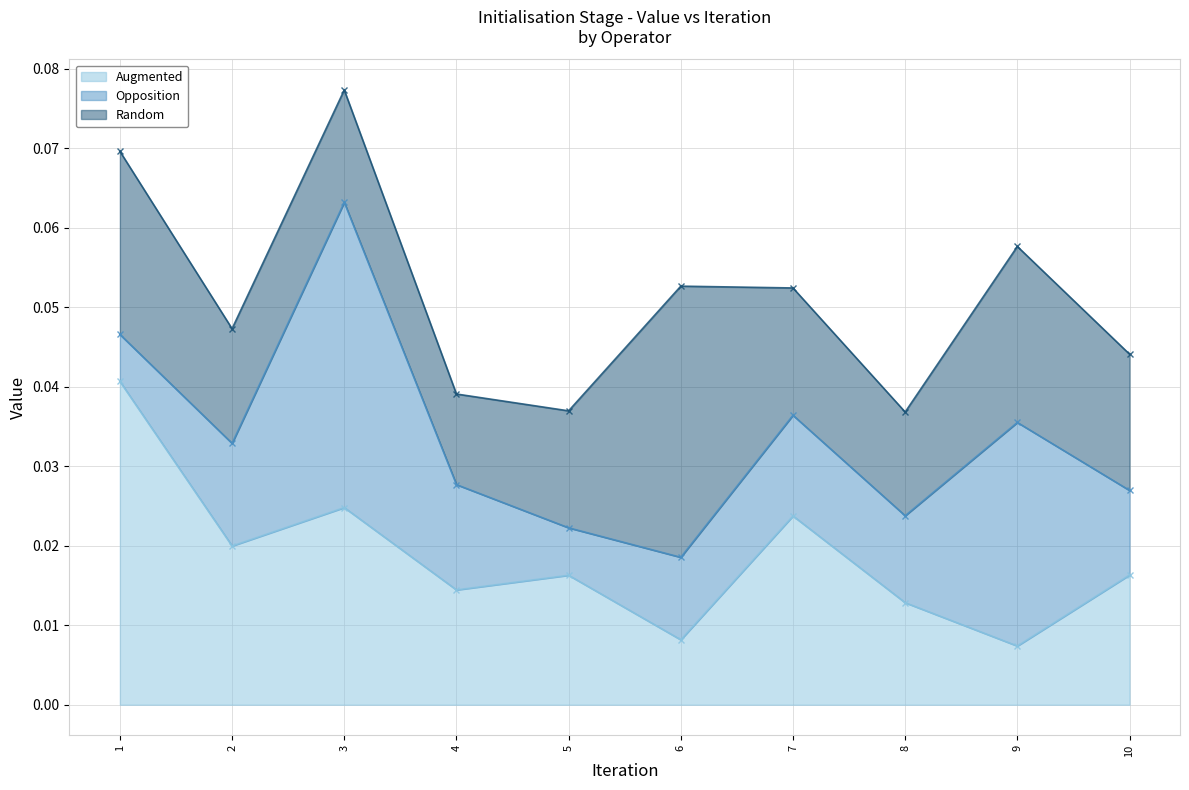

Which series changed the most between 3 and 9?

Opposition (line)